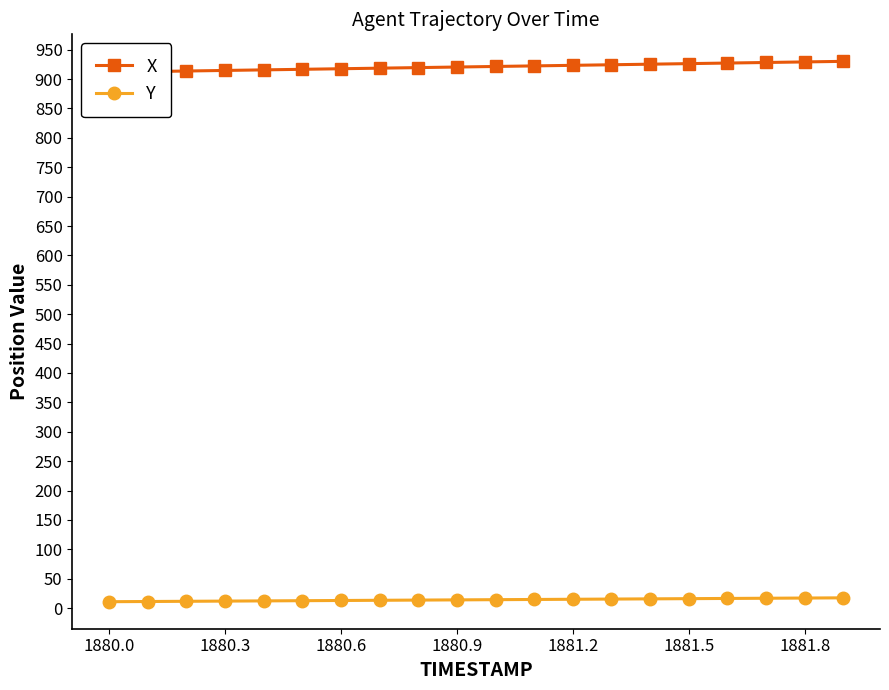

What are all the series names shown in the legend?

X, Y